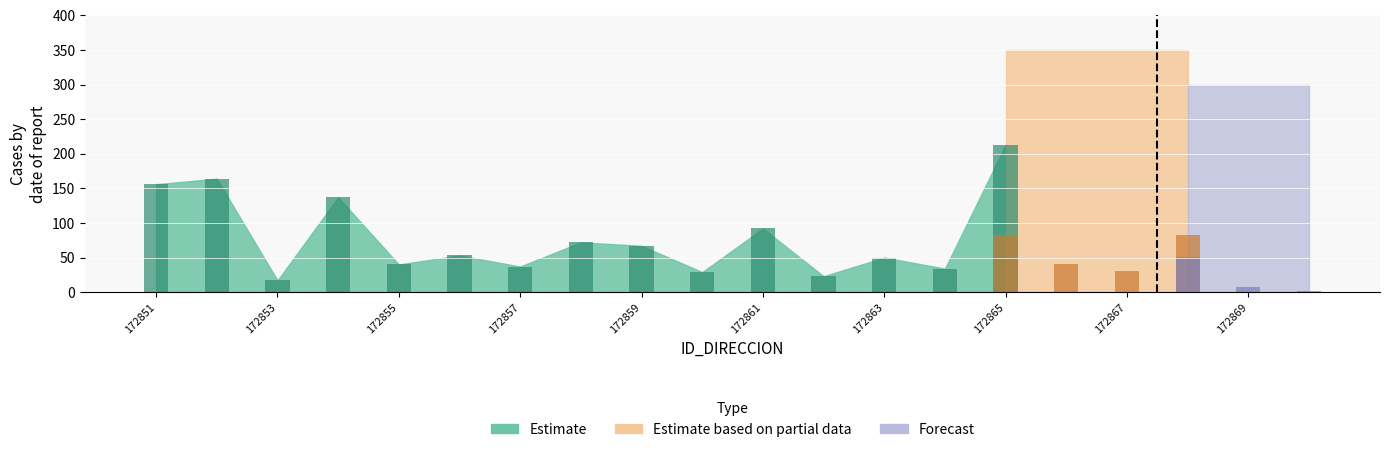

How many bars are there in each group?

3